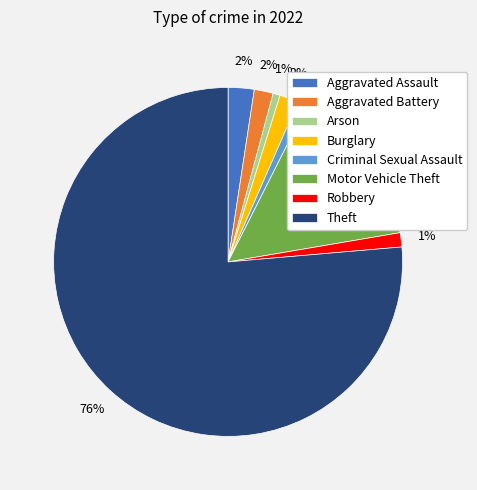

Does any single category account for the majority?

Yes